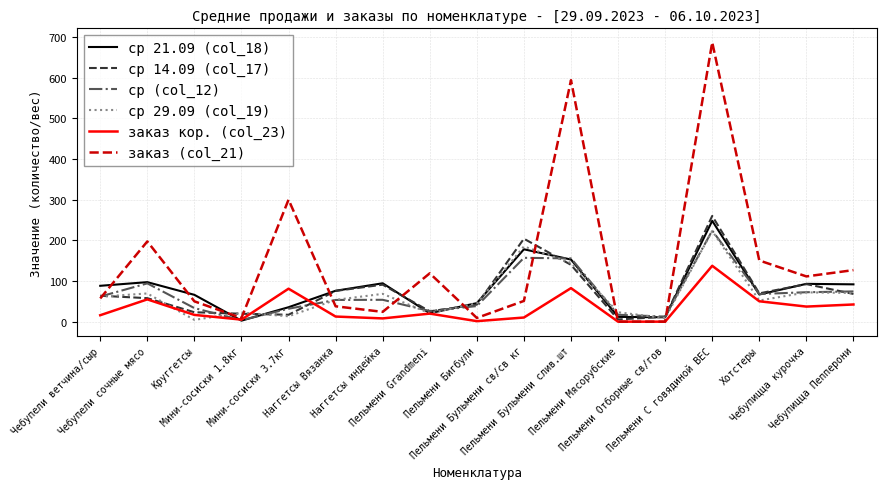

The заказ кор. (col_23) series shows 50.2 at Хотстеры. True or false?

True